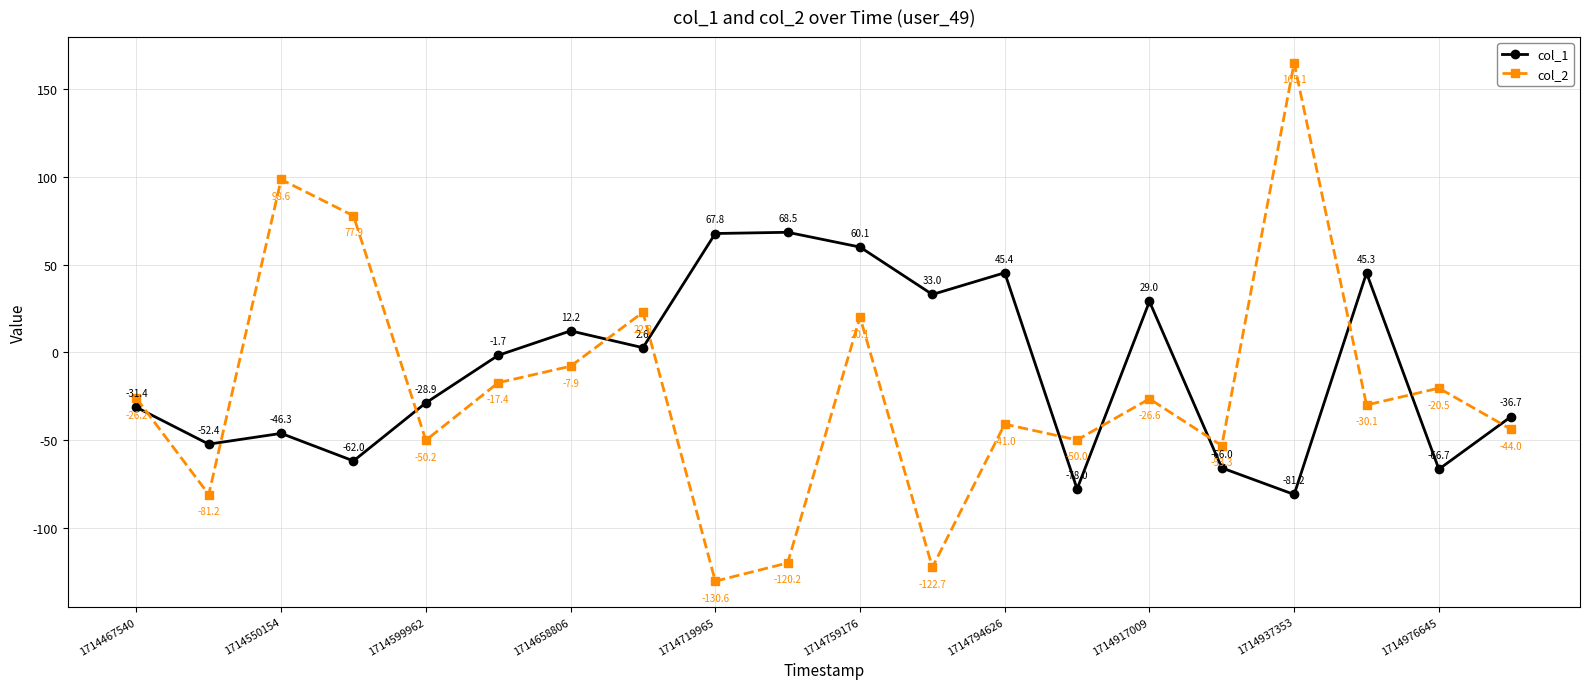

True or false: col_1 has more than 2 interior local peaks.

True